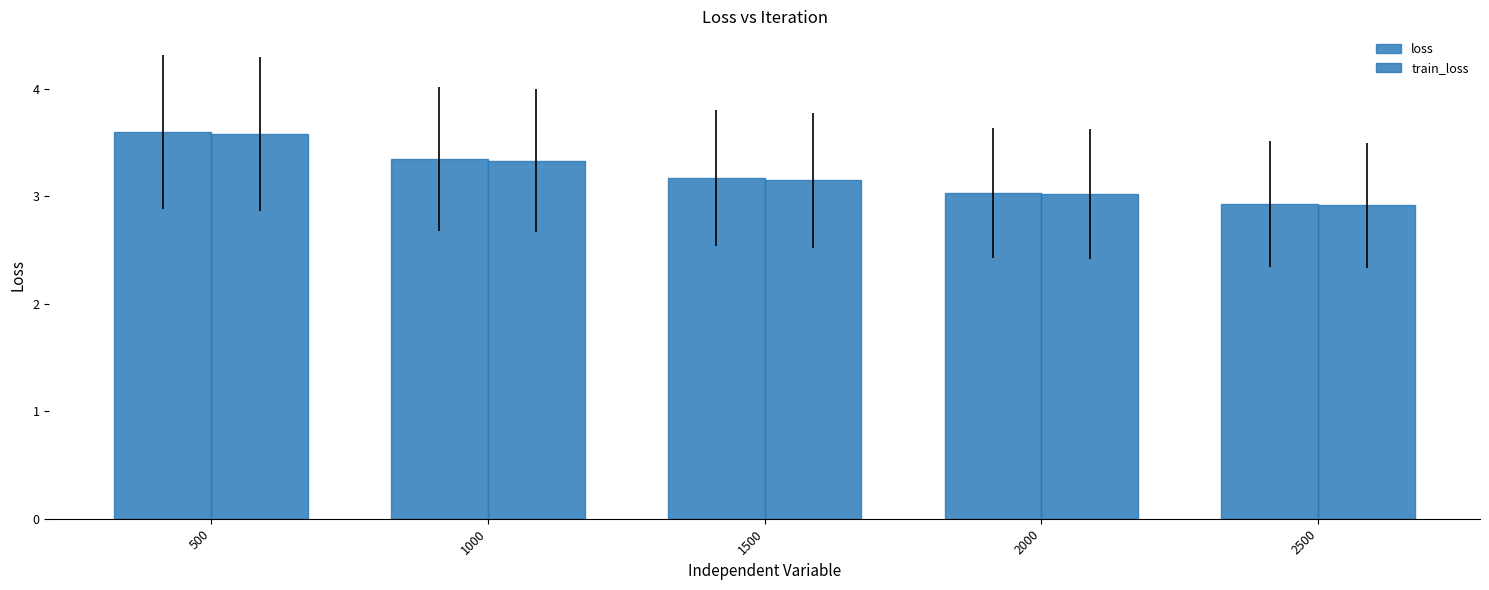

Which series has the largest range (max minus min)?

loss